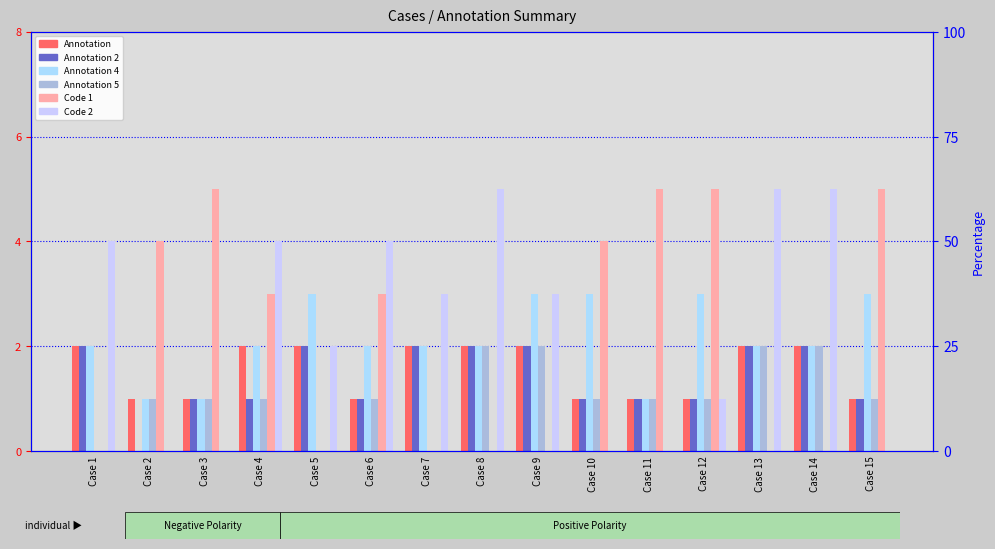

How many distinct data groups are displayed?

6